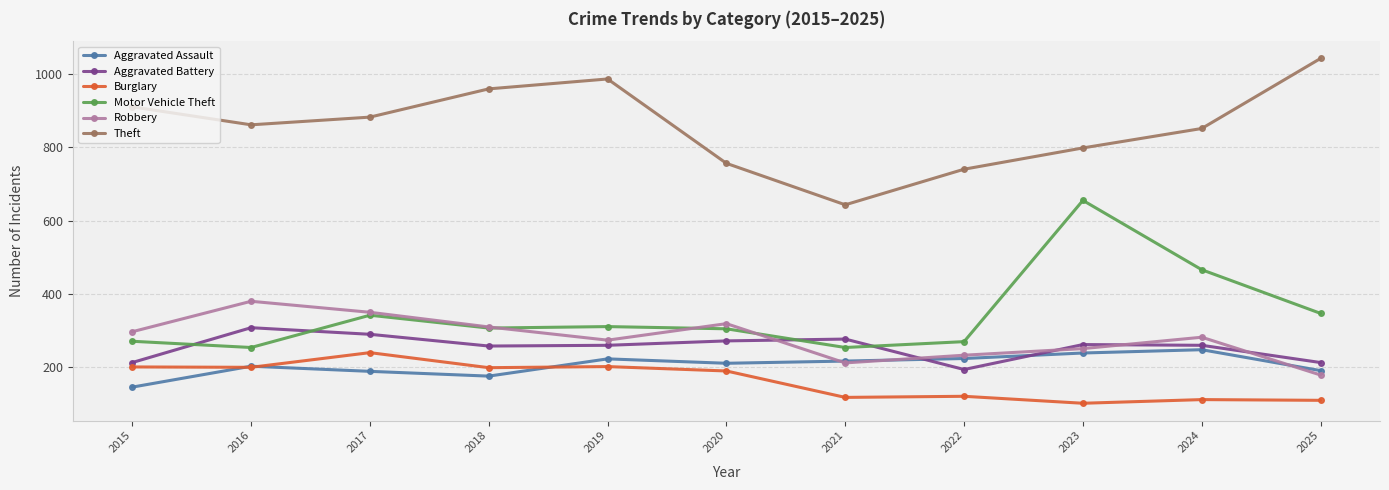

The value of Burglary at 2022 is 35. True or false?

False